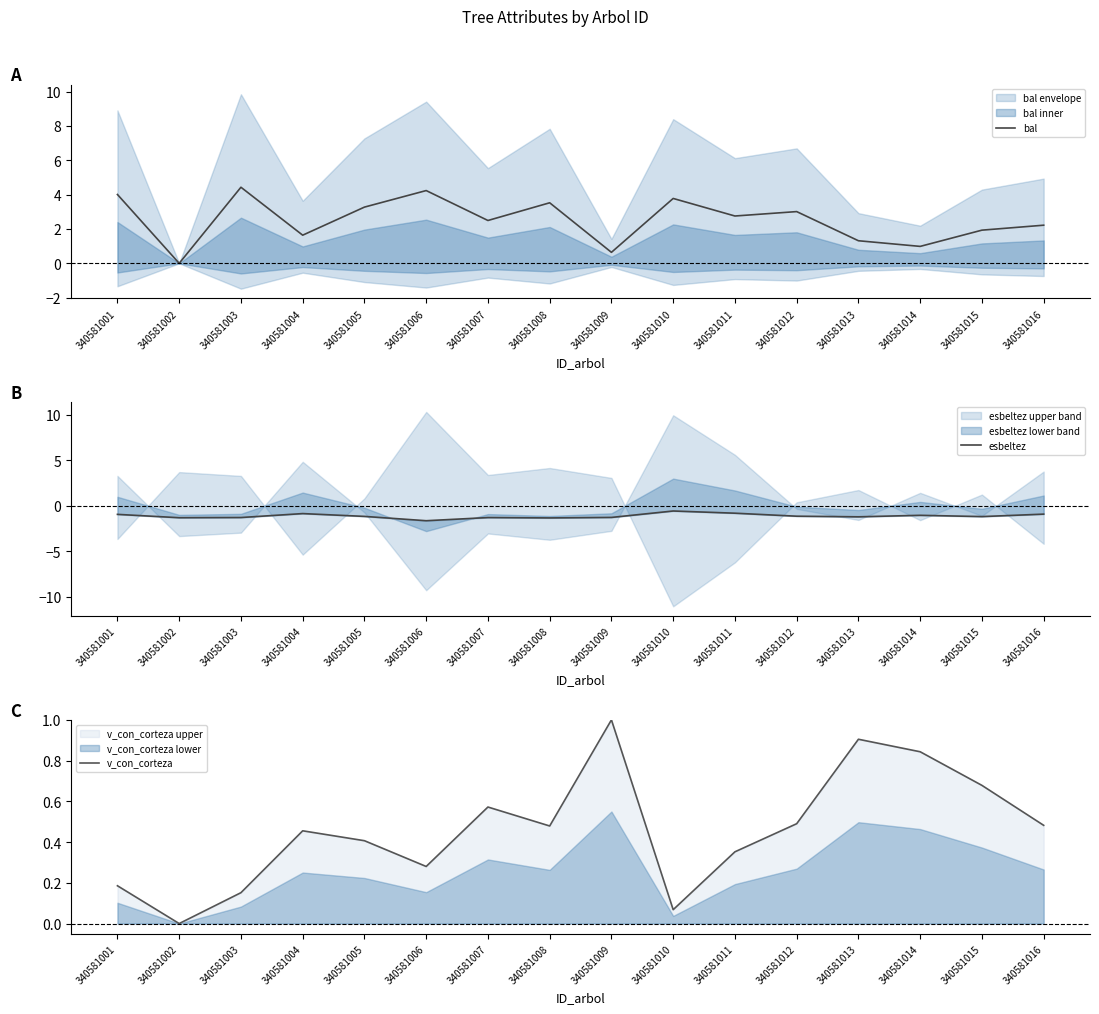

What is the total value across all series at 340581004?

1.2